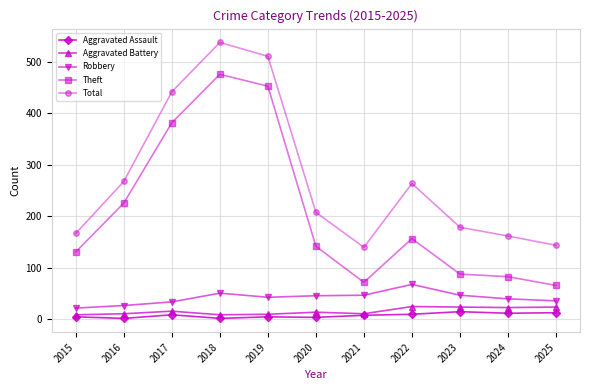

Which label corresponds to the largest value in the chart?

2018